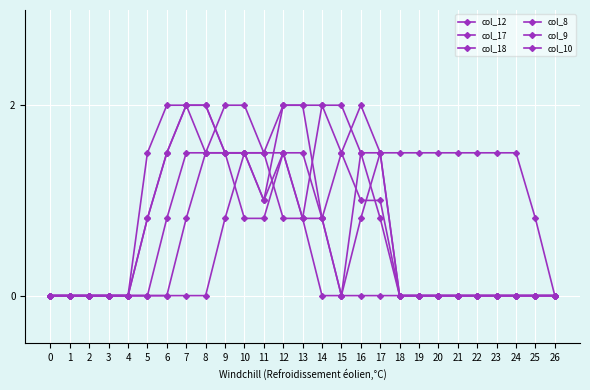

Count the number of data series in this chart.

6